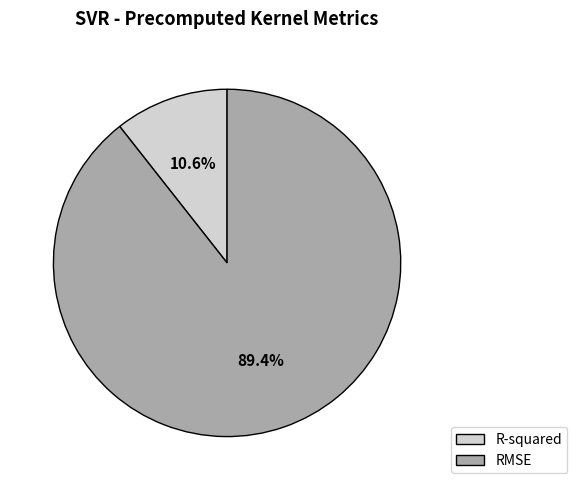

How much of the chart is everything except RMSE?

10.6%